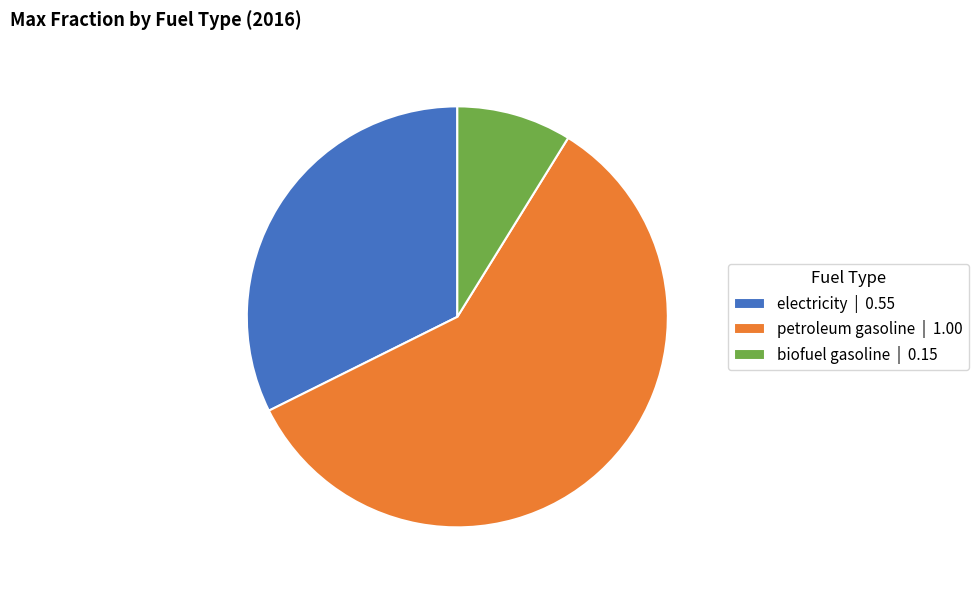

Count the number of slices in the pie.

3